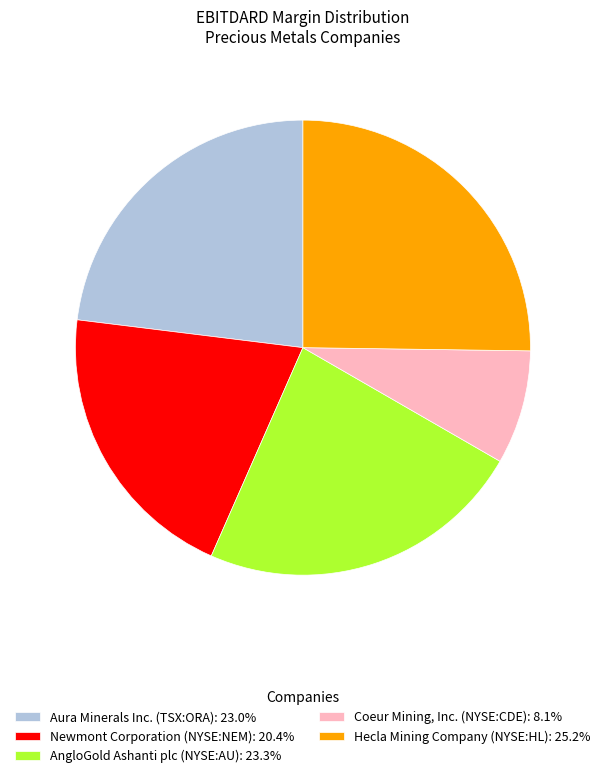

Does any single category account for the majority?

No